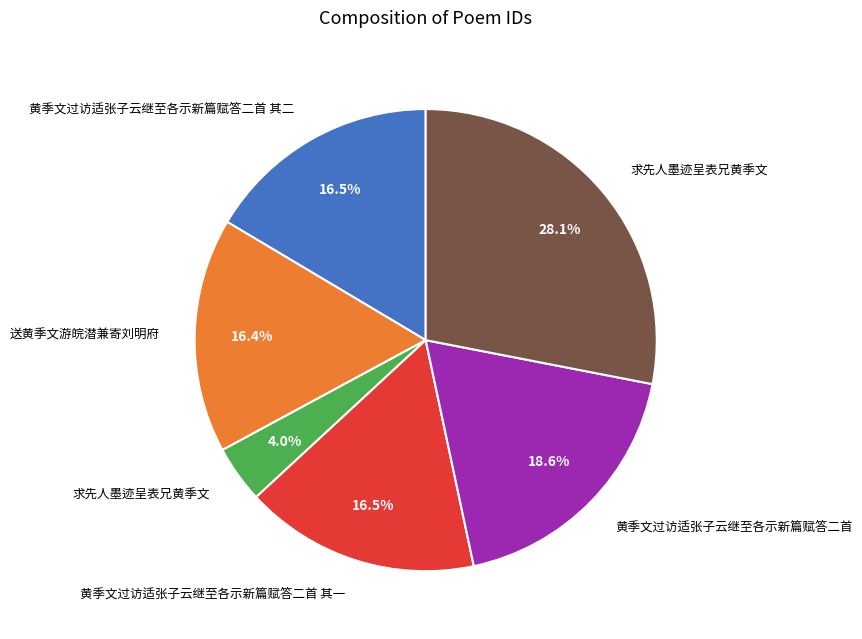

Is there any slice that represents more than half of the pie?

No